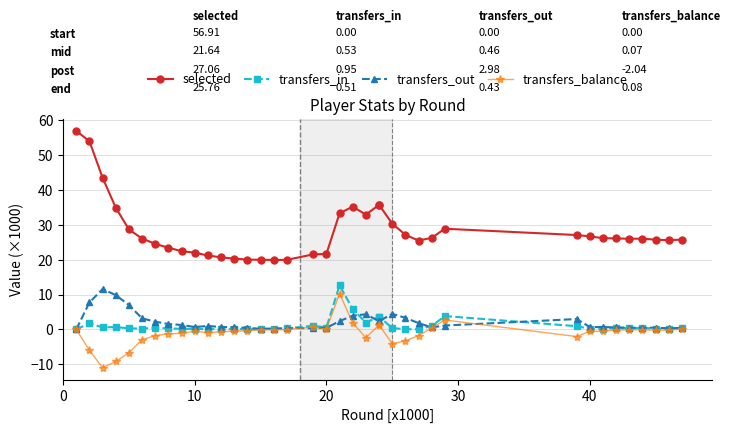

How many series are shown in this chart?

4